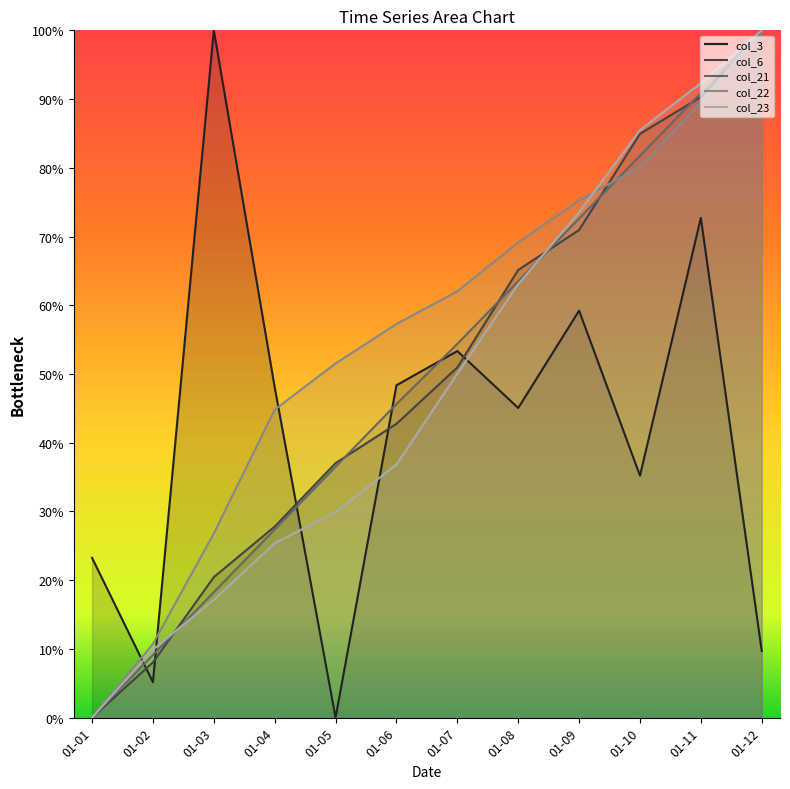

True or false: col_6 has more than 1 points higher than both neighbors.

False